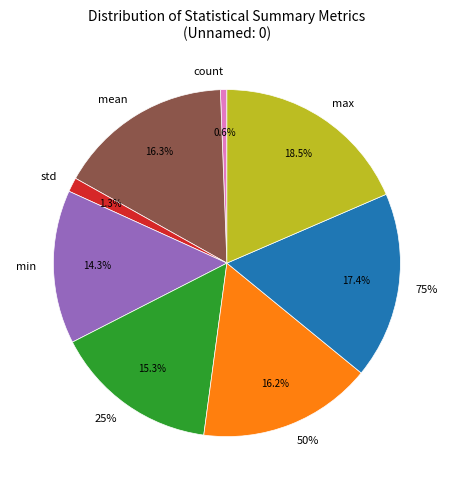

What is the largest slice in the pie chart?

max